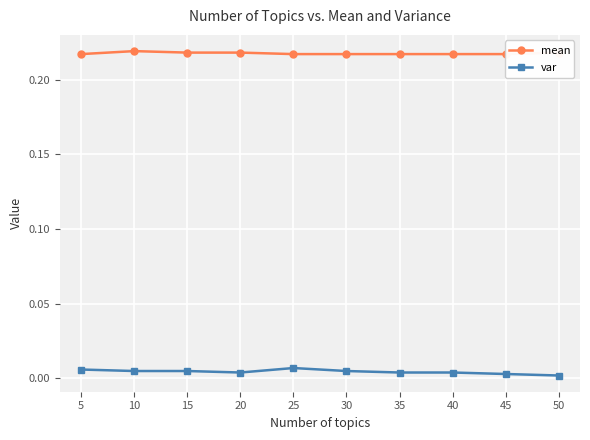

True or false: var and mean intersect in this chart.

False